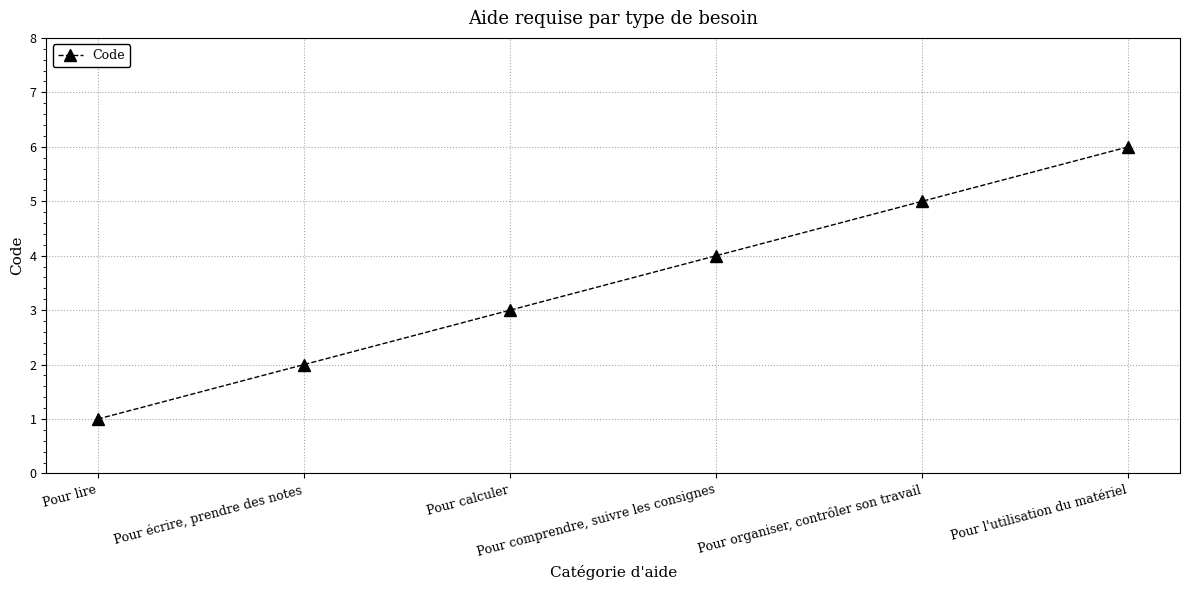

What is the minimum value shown in the chart?

1